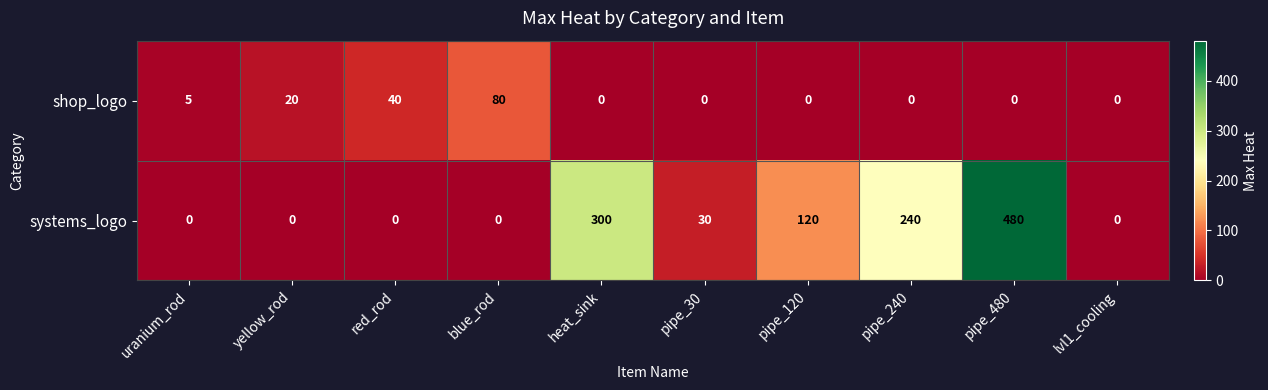

At yellow_rod, list the series in order from largest to smallest.

shop_logo, systems_logo